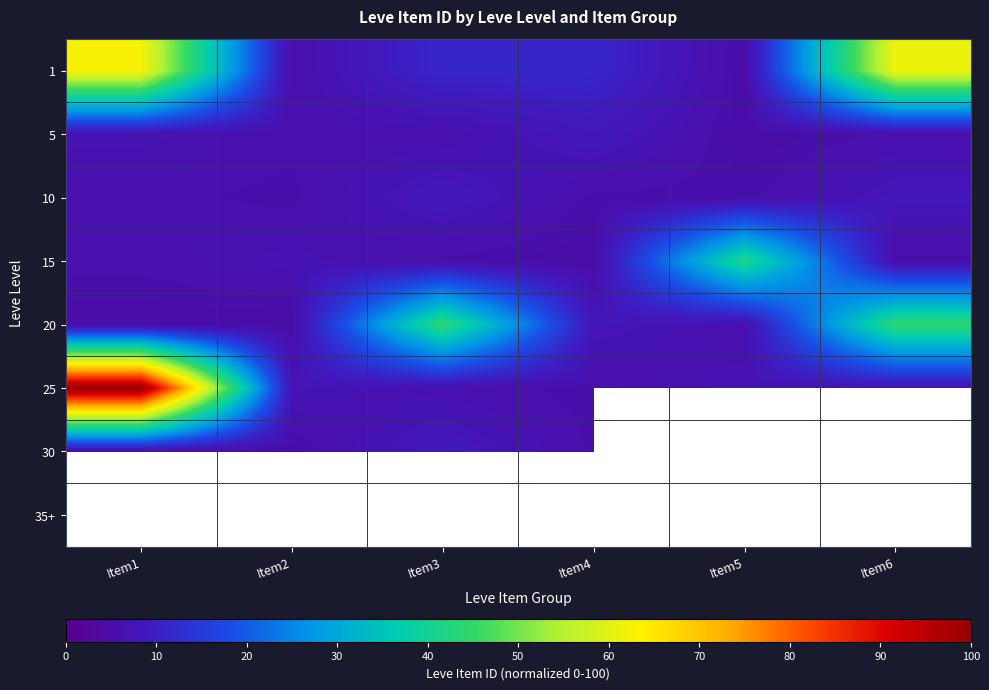

At Item6, list the series in order from largest to smallest.

1, 20, 10, 25, 5, 30, 35+, 15